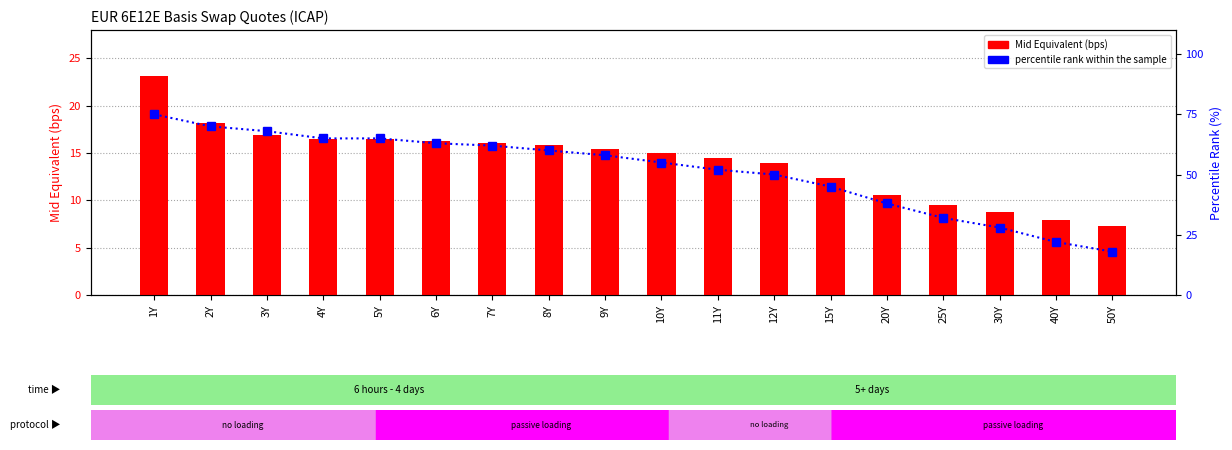

What is the sum of all Mid Equivalent (bps) values?

254.8